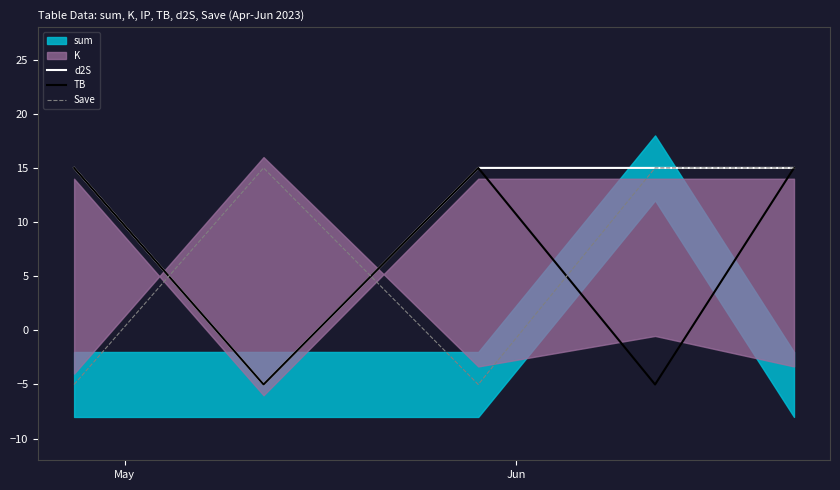

What is the value of the d2S point at the 2nd from the left?

-5